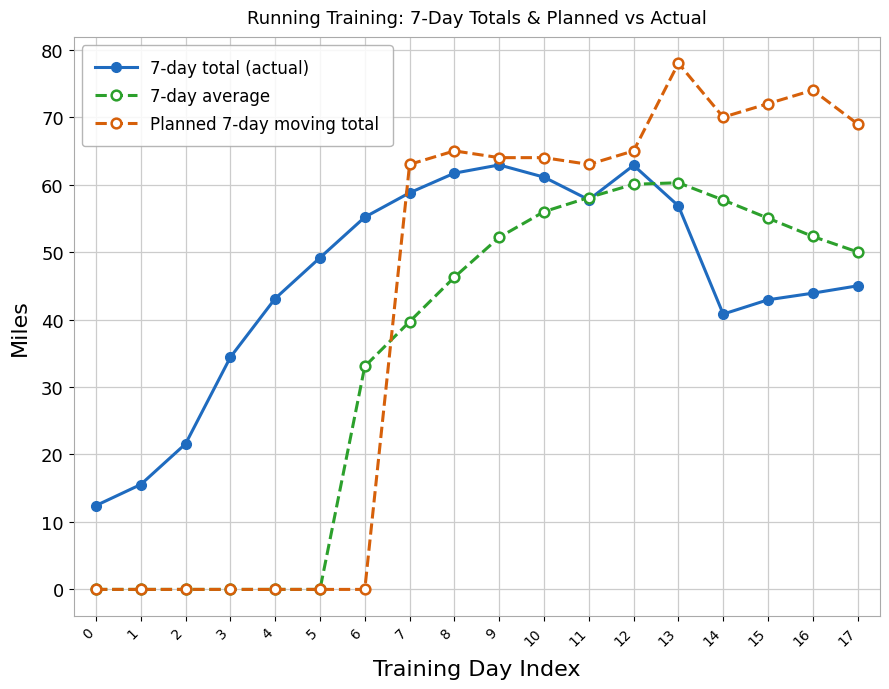

Rank the series by their maximum value, from lowest to highest.

7-day average, 7-day total (actual), Planned 7-day moving total